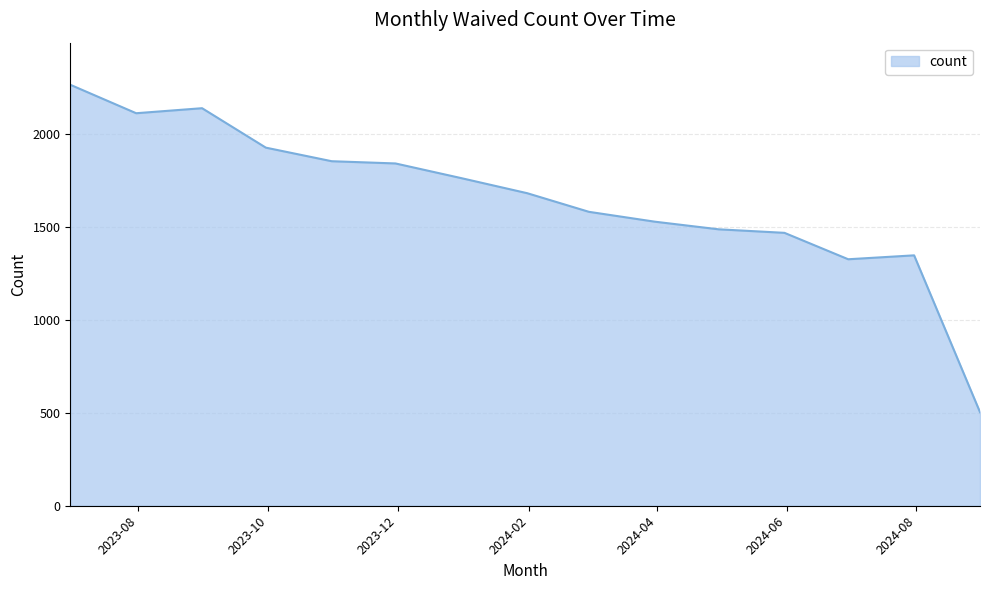

What is the average value?

1653